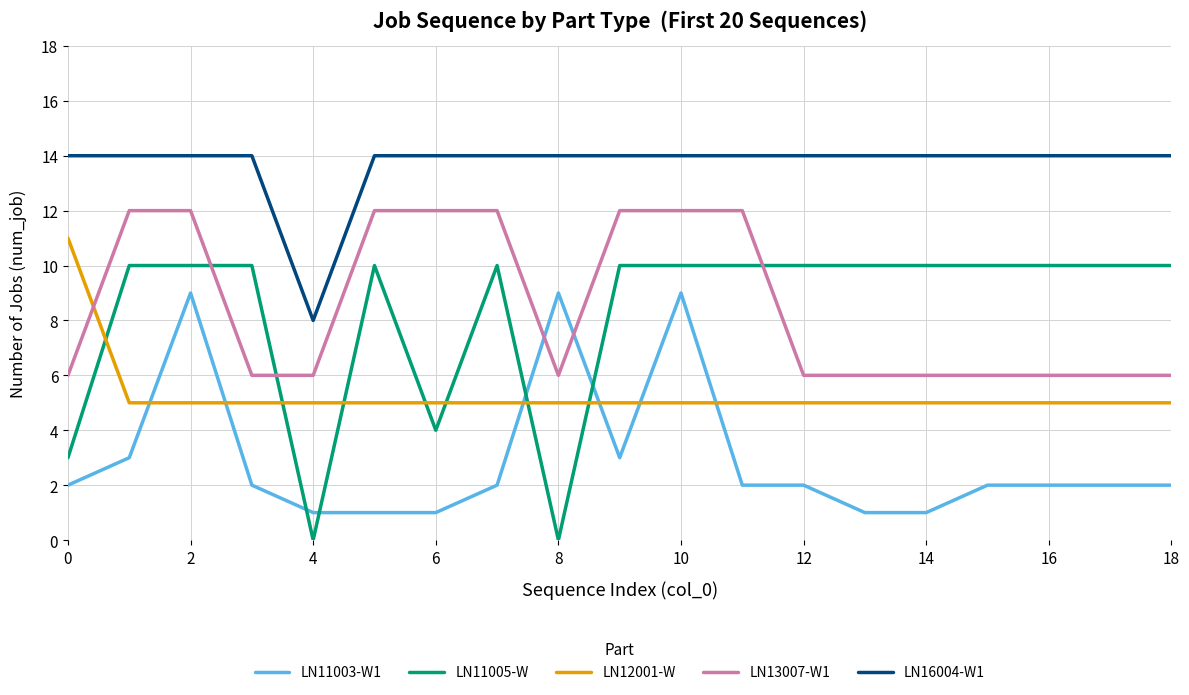

Which series has the widest spread of values?

LN11005-W